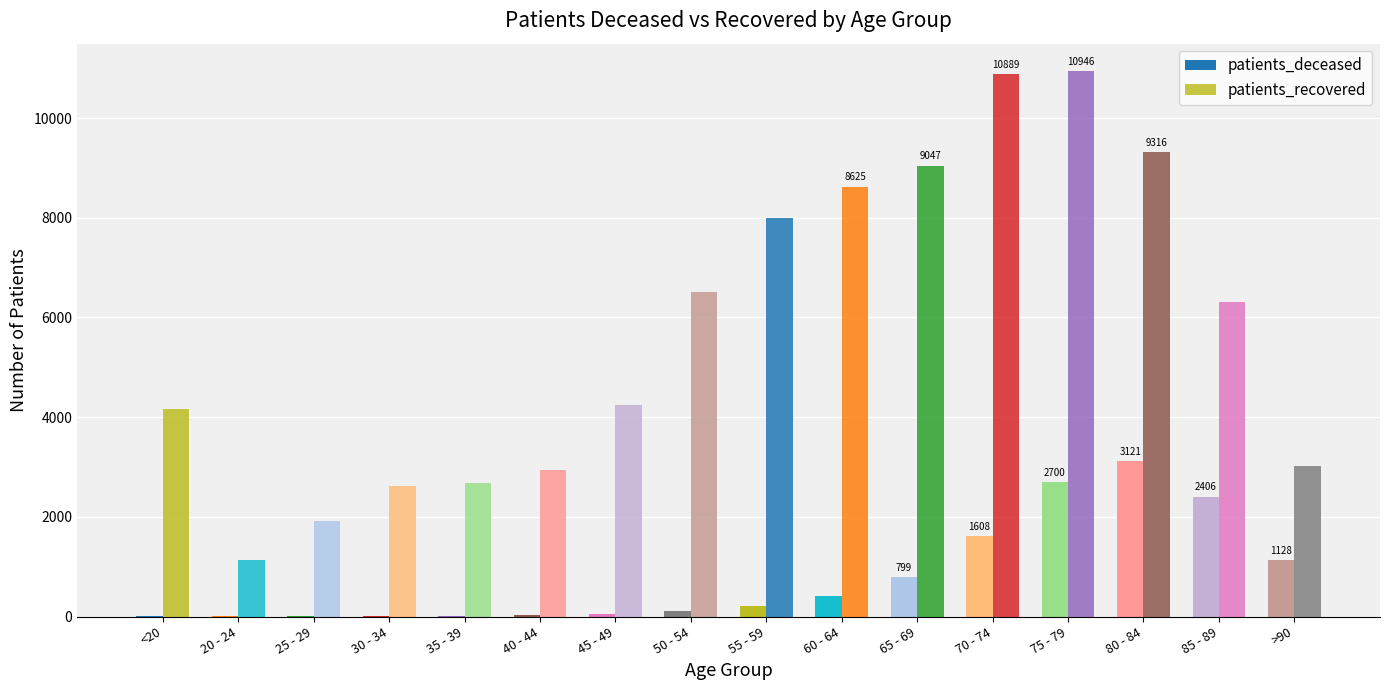

The patients_deceased series shows 2 at 20 - 24. True or false?

False